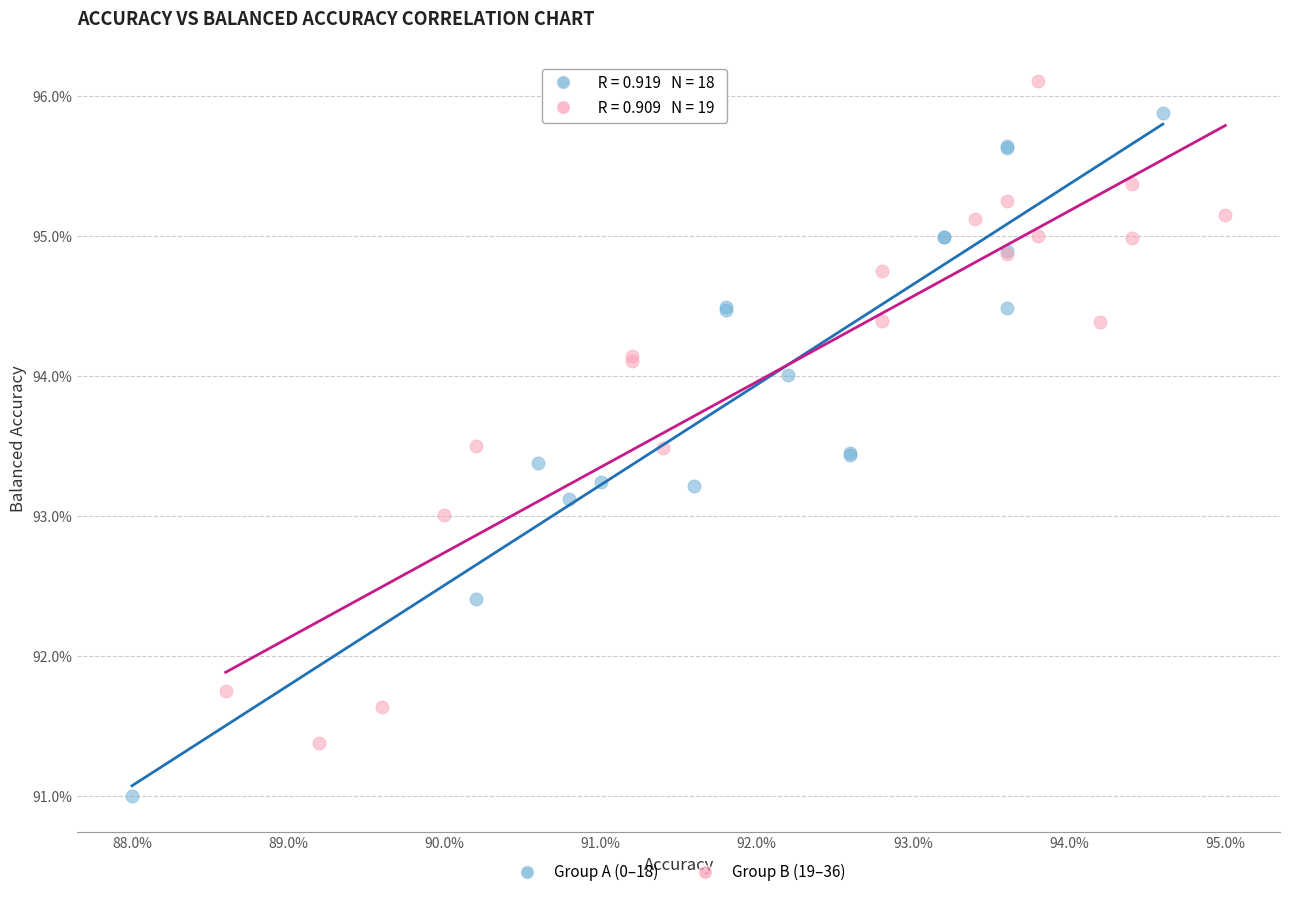

What are all the series names shown in the legend?

Group A (0–18), Group B (19–36)